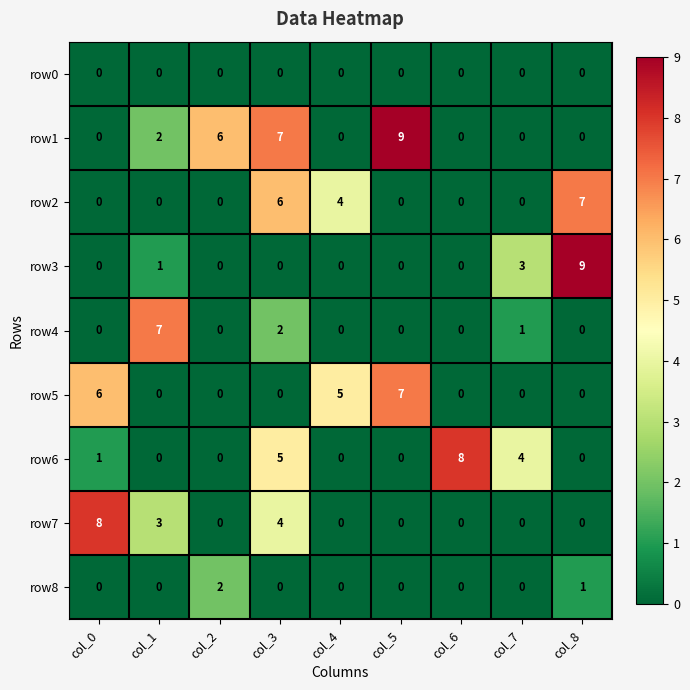

At which category is the sum across all series the highest?

col_3